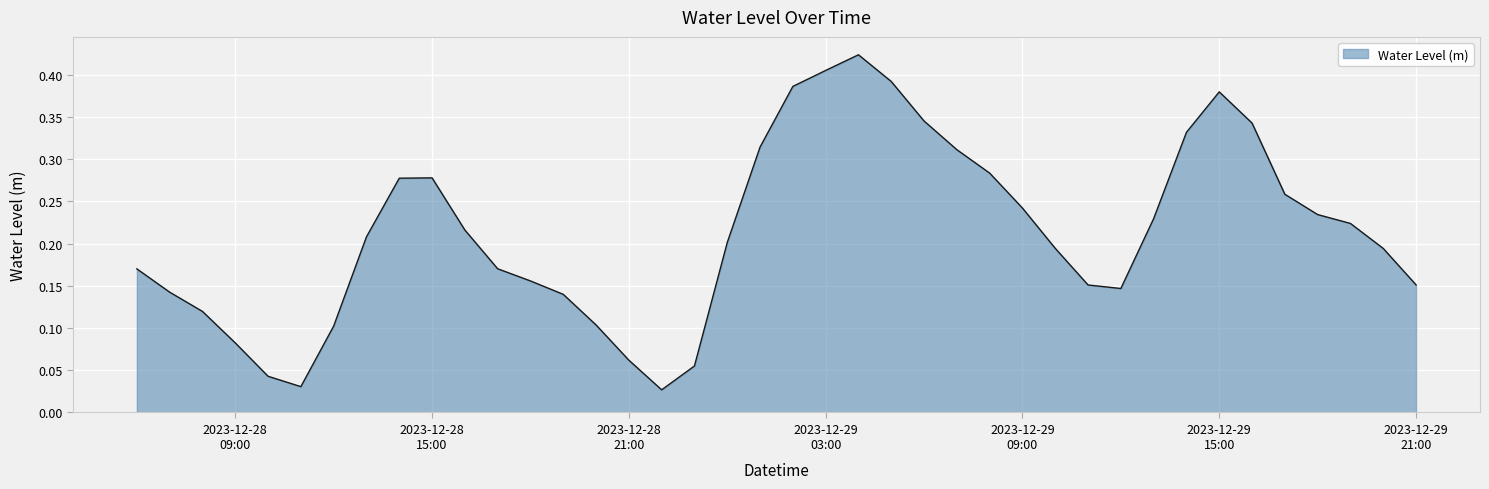

Reading left to right, what are all the values shown in this chart?

0.2	0.1	0.1	0.1	0.0	0.0	0.1	0.2	0.3	0.3	0.2	0.2	0.2	0.1	0.1	0.1	0.0	0.1	0.2	0.3	0.4	0.4	0.4	0.4	0.3	0.3	0.3	0.2	0.2	0.2	0.1	0.2	0.3	0.4	0.3	0.3	0.2	0.2	0.2	0.2